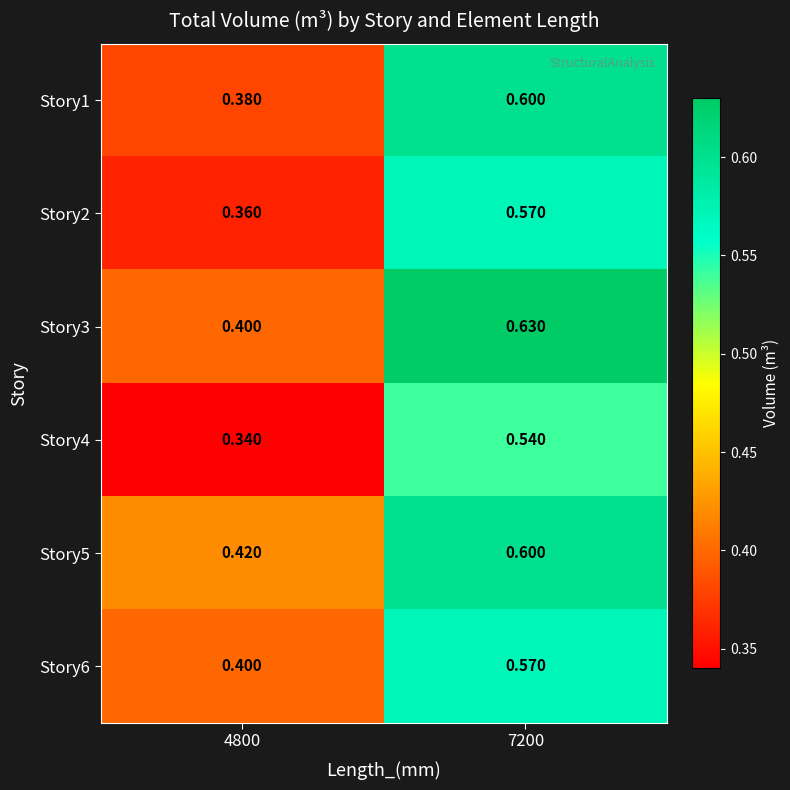

Is the value of Story1 at 4800 greater than the value of Story2 at 4800?

Yes